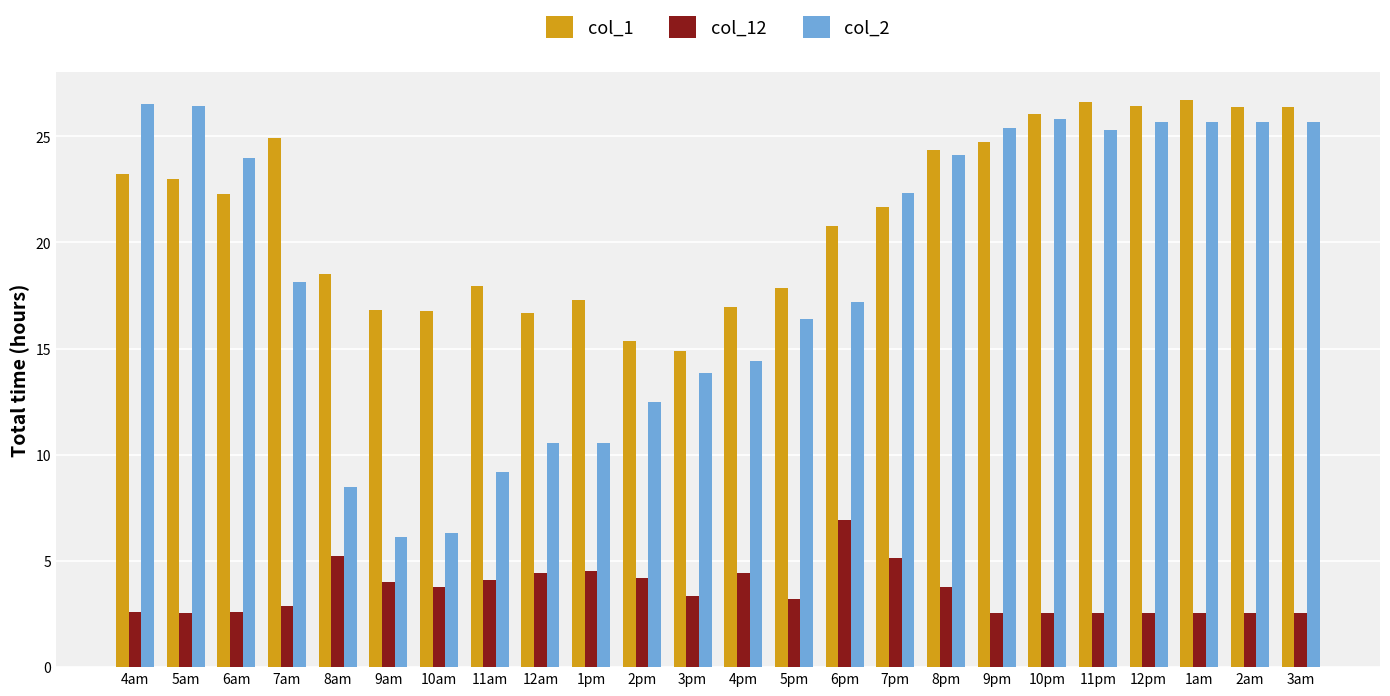

How many bars are there in each group?

3